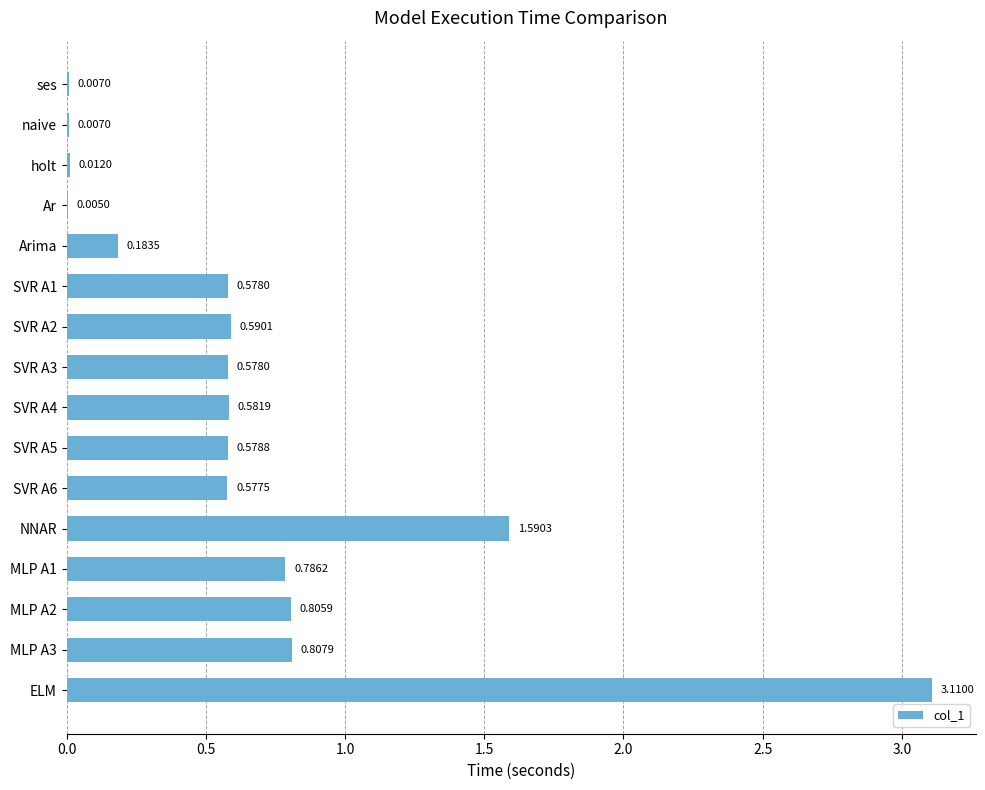

Between NNAR and SVR A3, which is larger?

NNAR